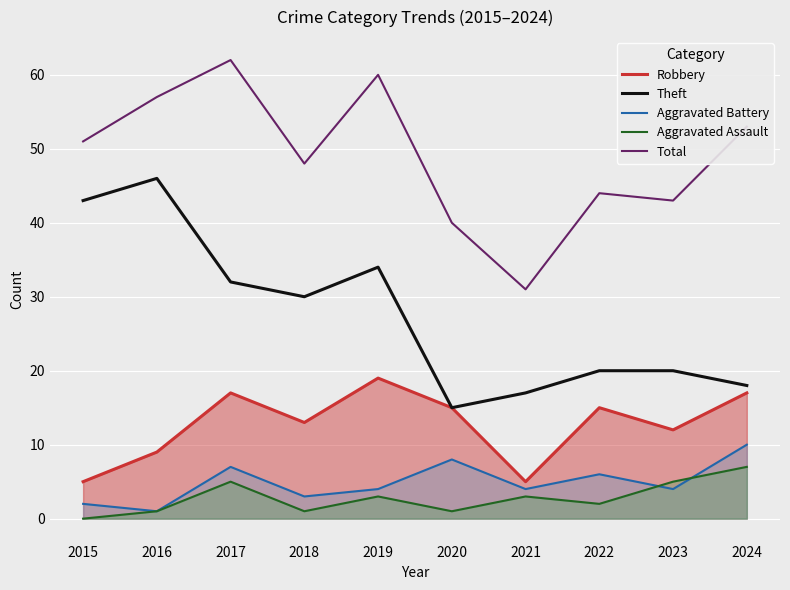

What is the sum of the Robbery values at 2024 and 2016?

26